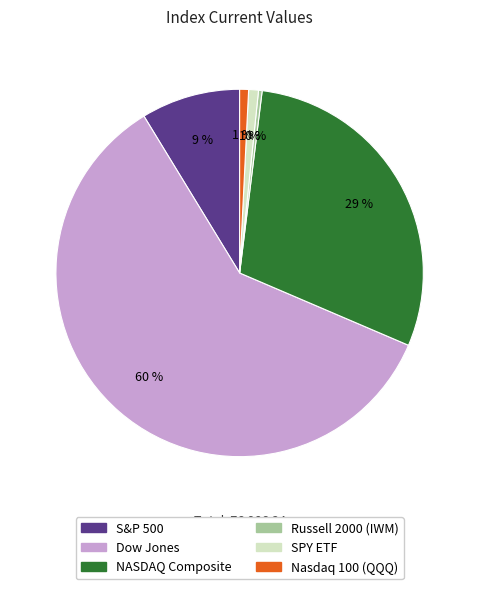

To the nearest percent, what portion does S&P 500 represent?

9%